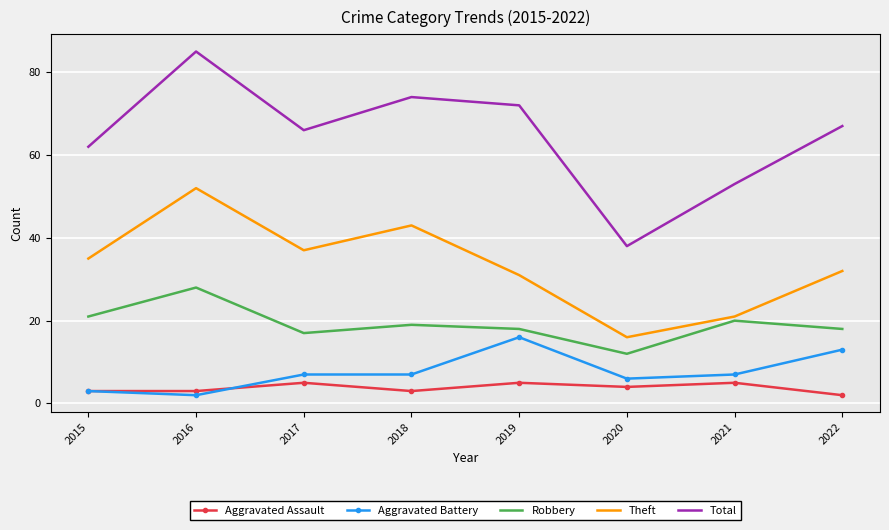

True or false: Total and Aggravated Battery cross at least once.

False